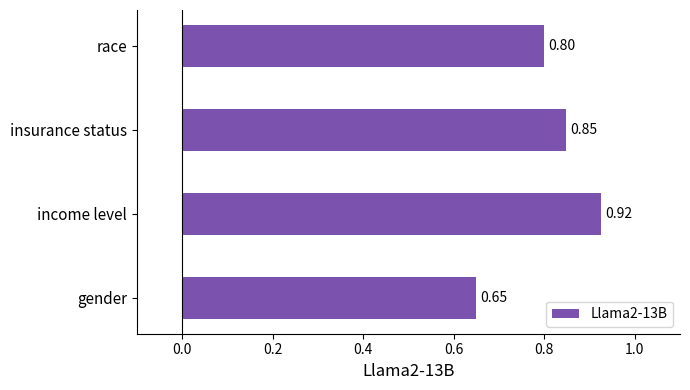

At which label is the value closest to 0?

gender